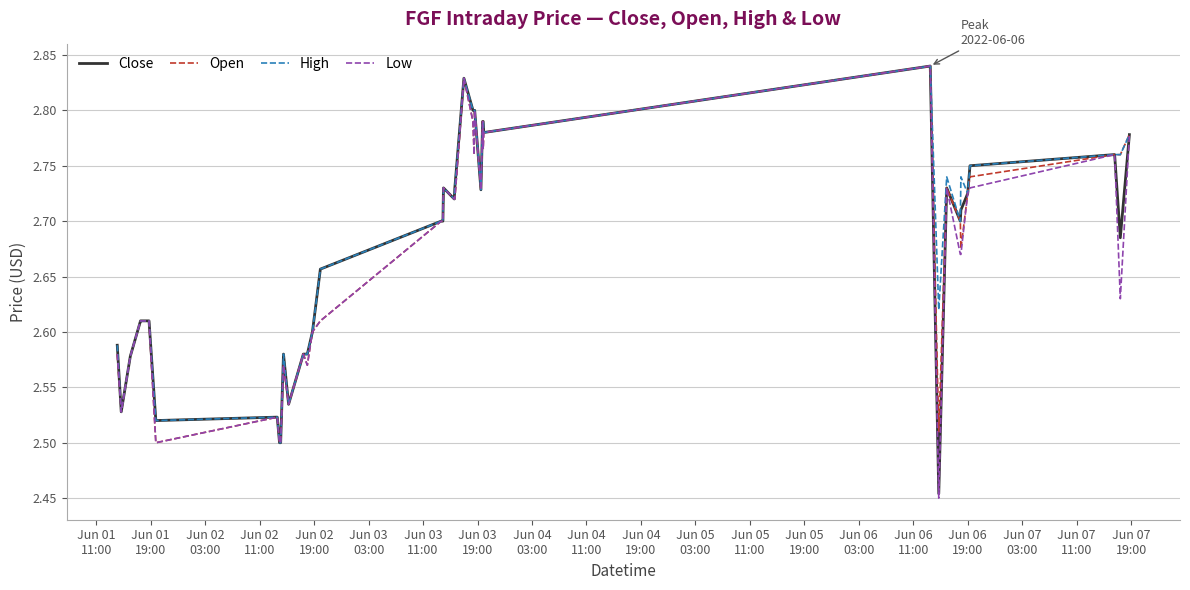

Rank the series by their average value, from highest to lowest.

High, Close, Open, Low